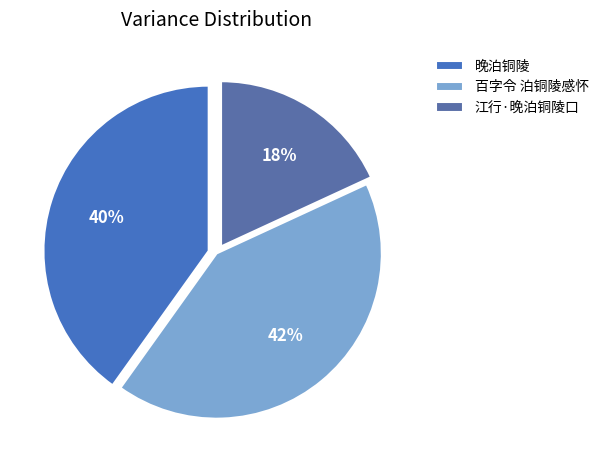

The 江行·晚泊铜陵口 slice represents 18% of the pie. True or false?

True